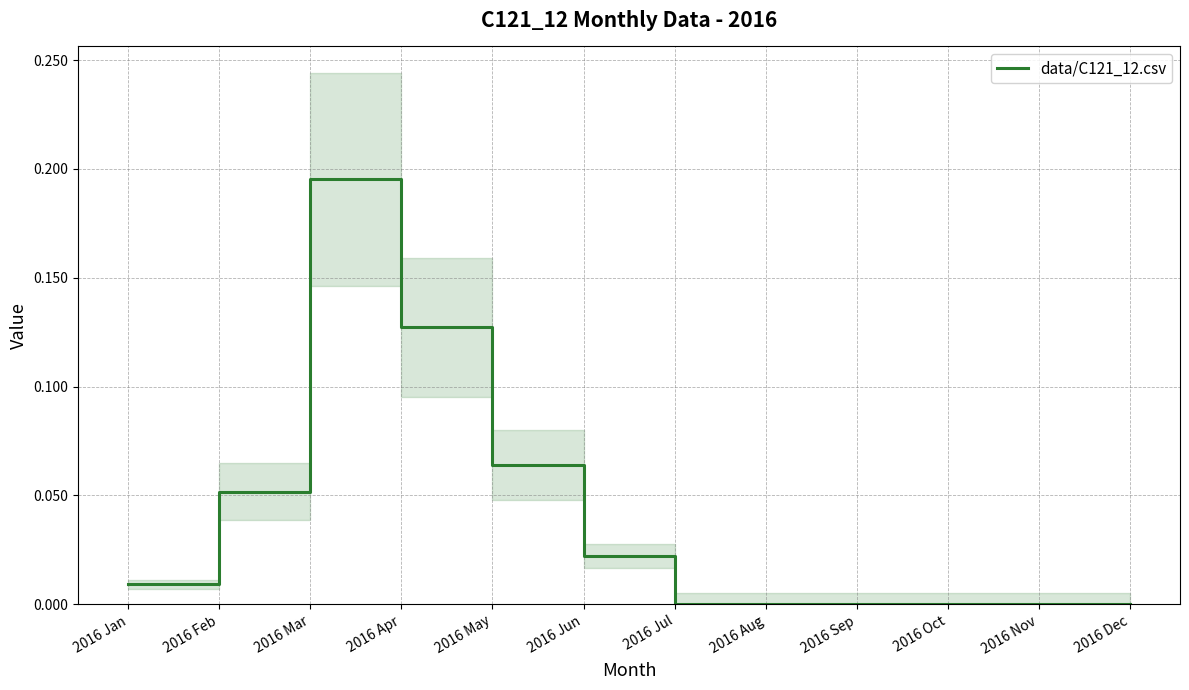

Count the number of values greater than 0.

6